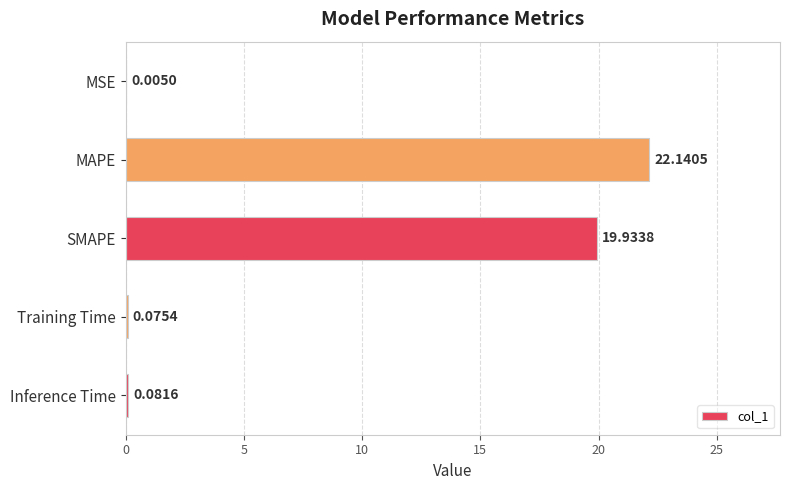

What is the sum of all values?

42.2